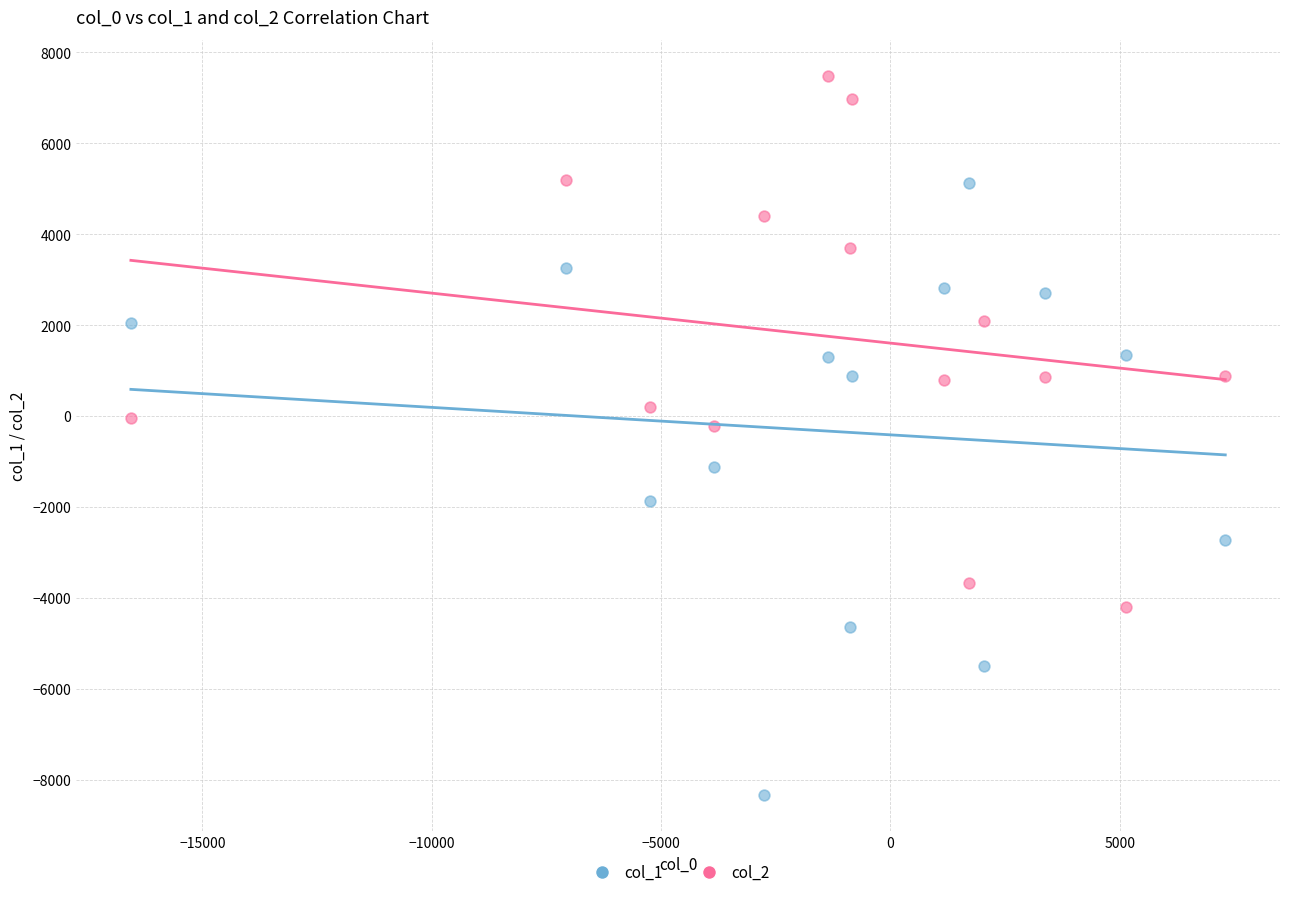

Across all data points, what is the range of Y values (max minus min)?

15828.7